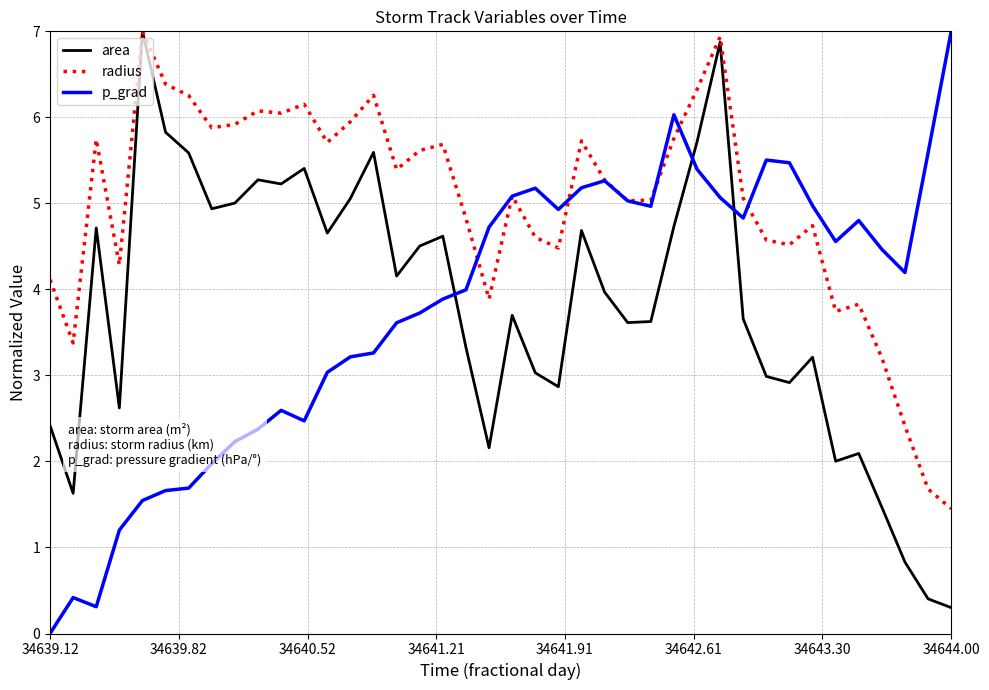

How many times do area and p_grad cross each other?

3